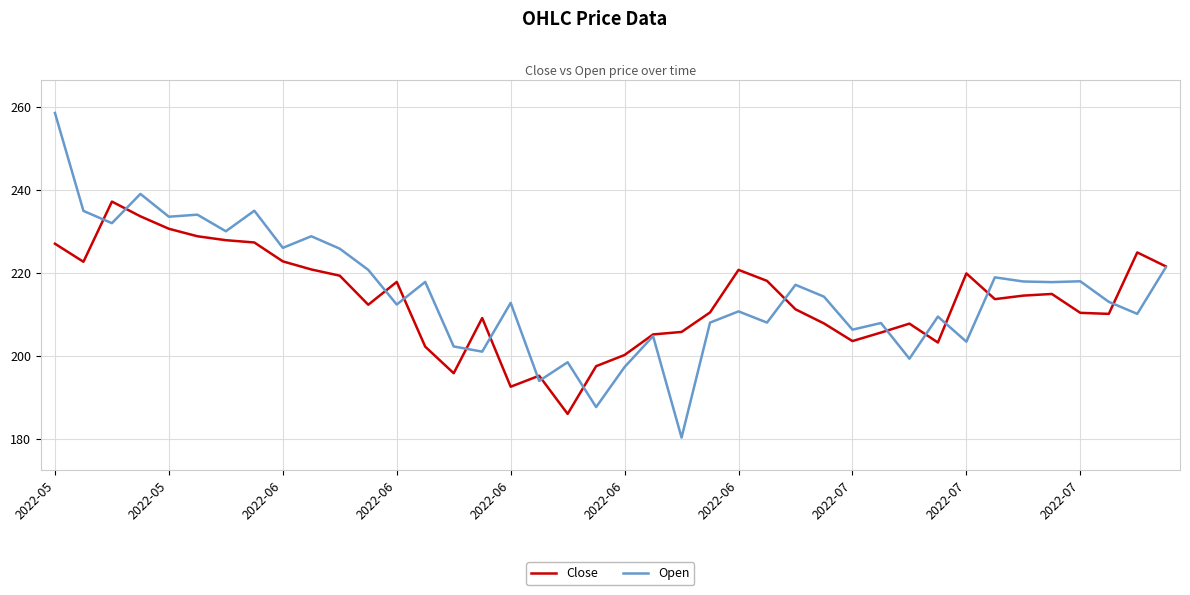

What is the maximum value shown in the chart?

258.5